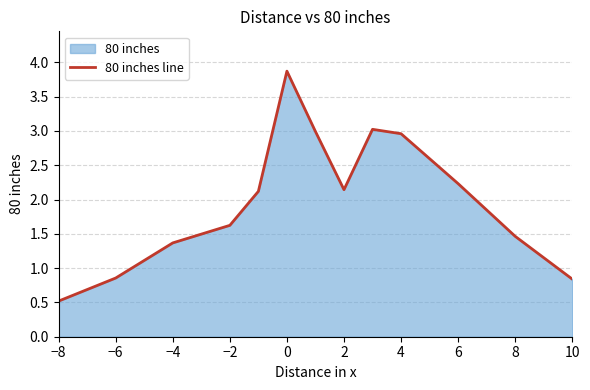

Reading left to right, extract all data points from this chart.

0.5	0.9	1.4	1.6	2.1	3.9	3.0	2.1	3.0	3.0	2.2	1.5	0.8